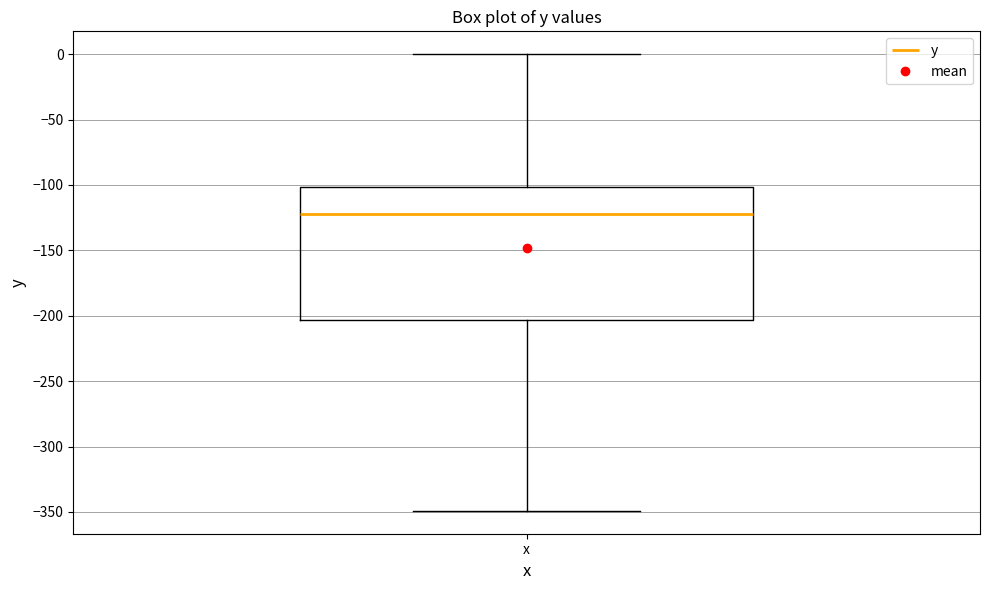

Transcribe this box plot: give where the median line is, the range the box spans, and where the two whiskers end, as read against the y-axis. The values are not printed on the chart, so give them approximately, as read against the axis.

median -120, box -205 to -100, whiskers -350 to 0